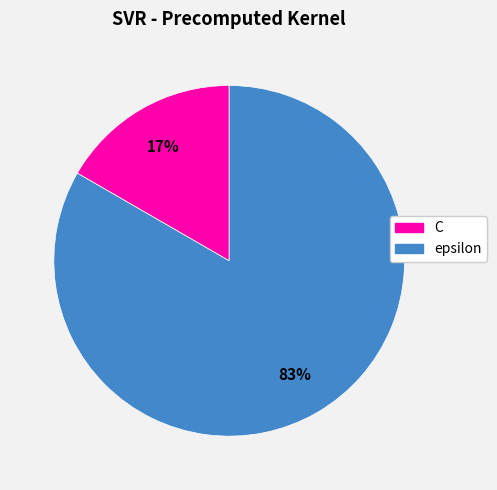

To the nearest percent, what portion does epsilon represent?

83%